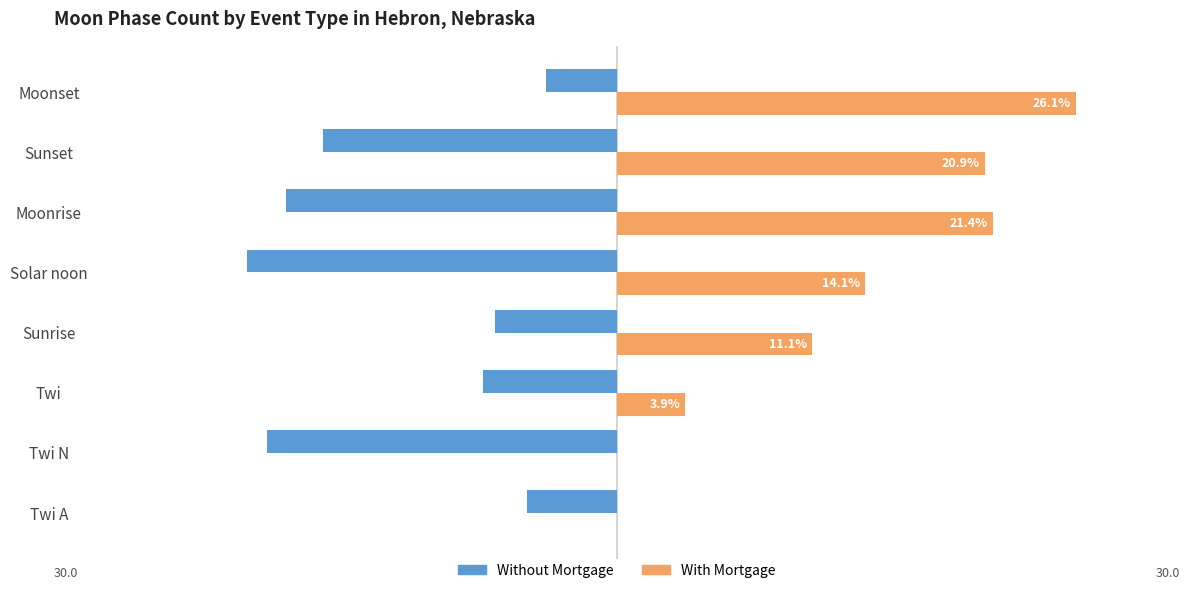

What are all the series names shown in the legend?

Without Mortgage, With Mortgage